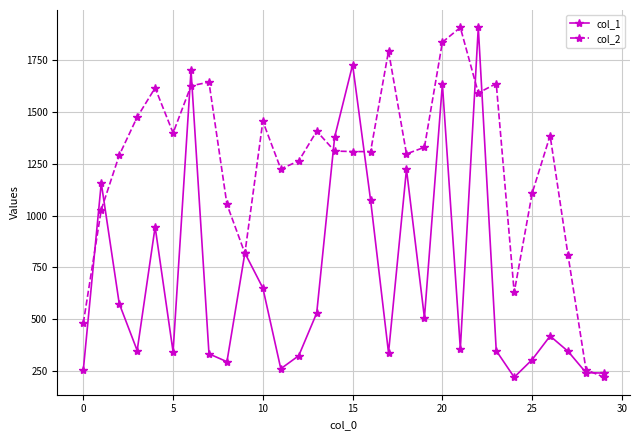

What is the smallest value displayed?

220.0